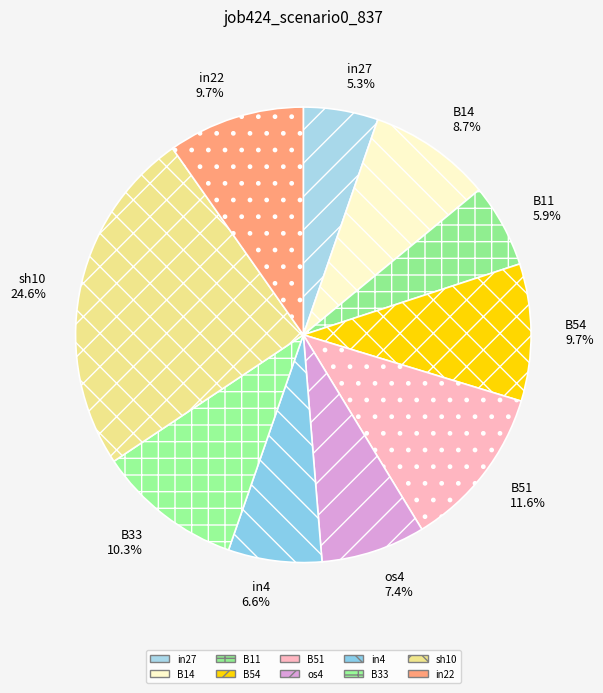

Is in22 the majority of the pie?

No